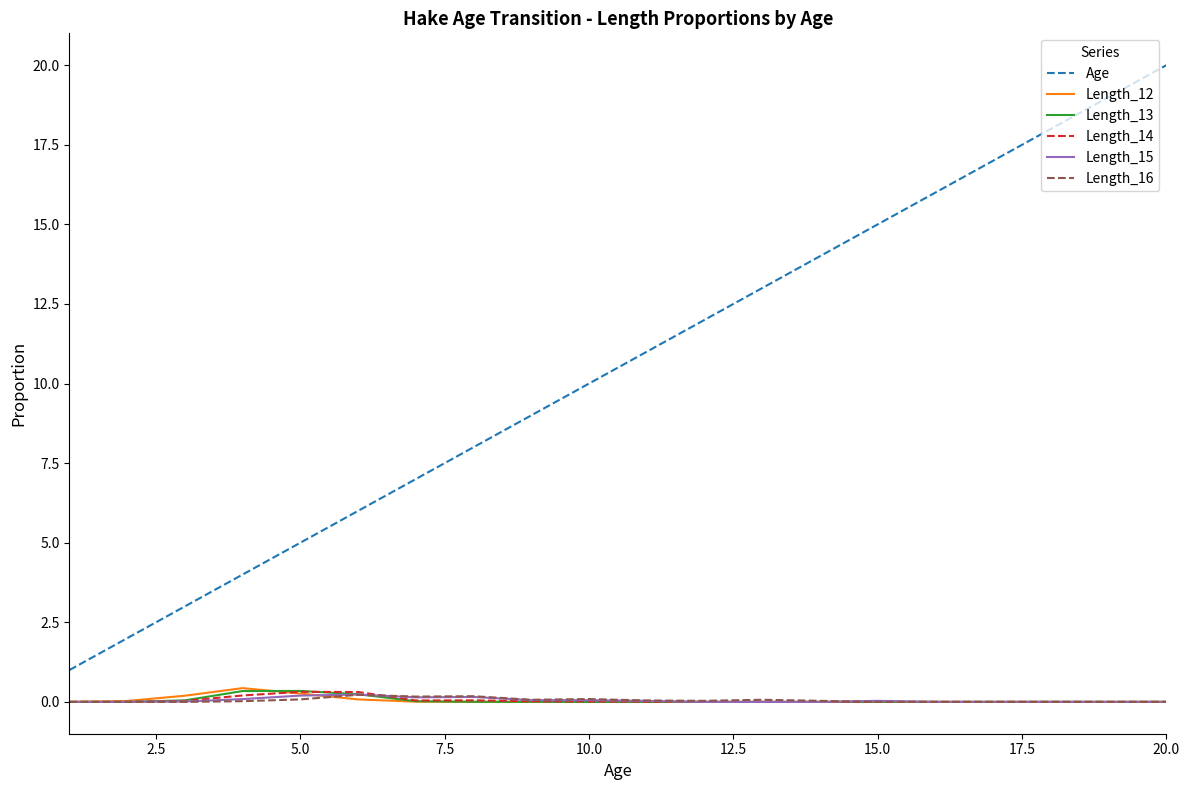

Which series has the widest spread of values?

Age